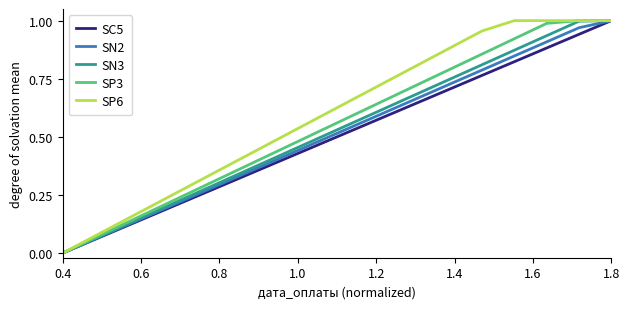

The SN3 series shows 1.4 at 1.8. True or false?

False